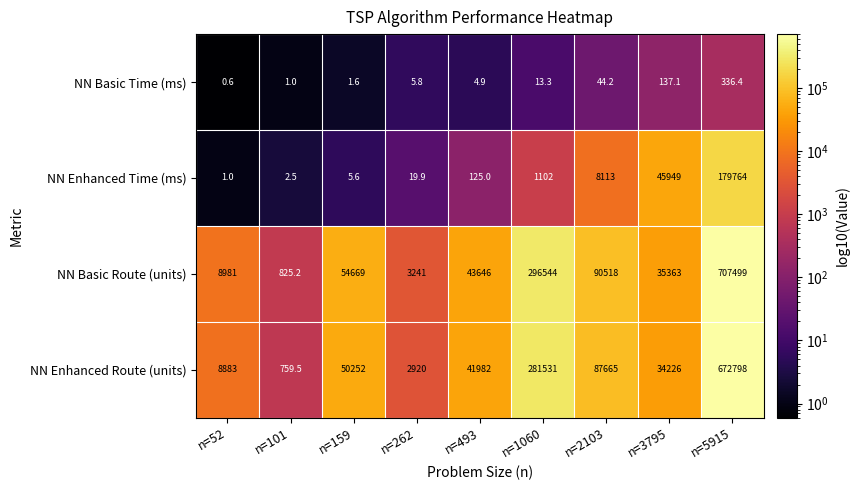

What is the difference between the highest and lowest values at n=52?

8980.4